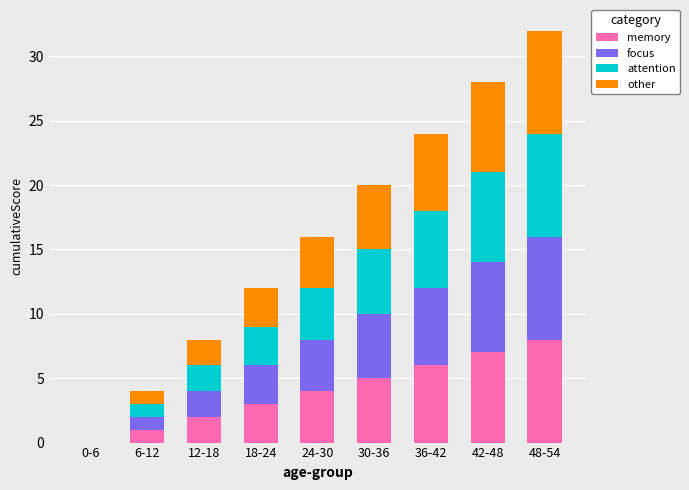

True or false: memory has a value of 7 at 42-48.

True